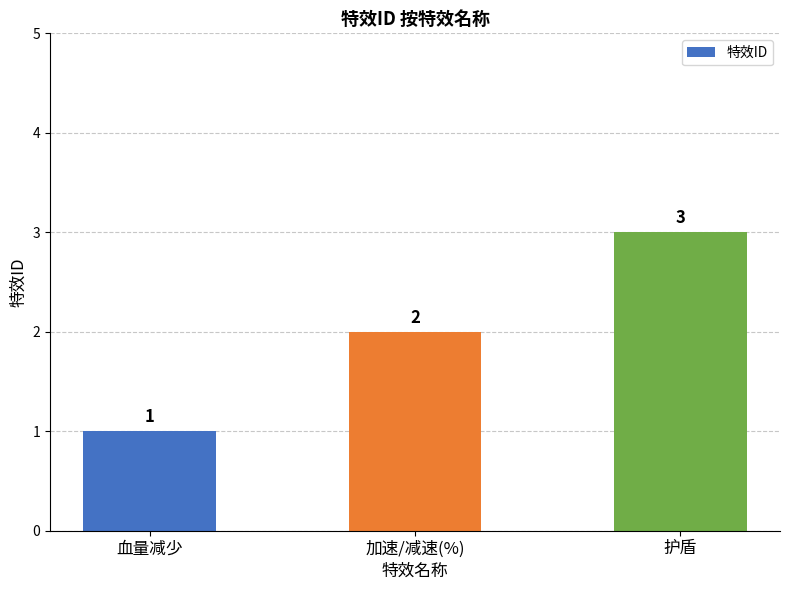

What is the smallest value displayed?

1